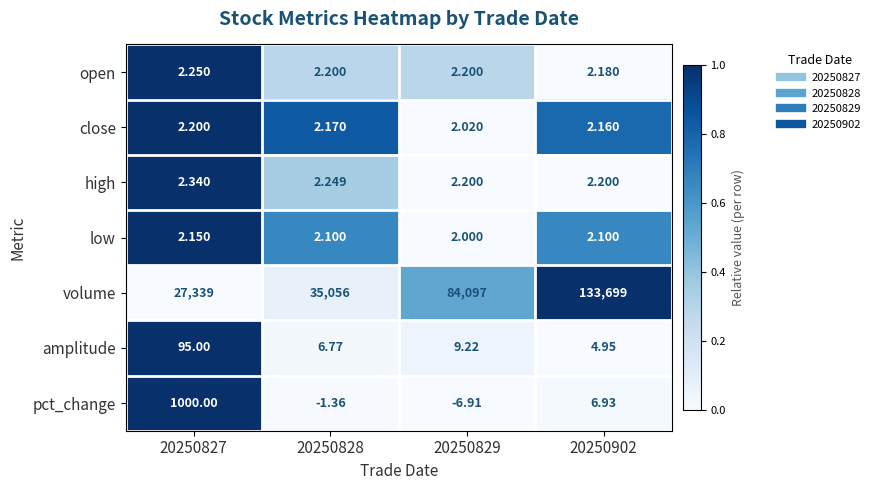

Count the number of data series in this chart.

7